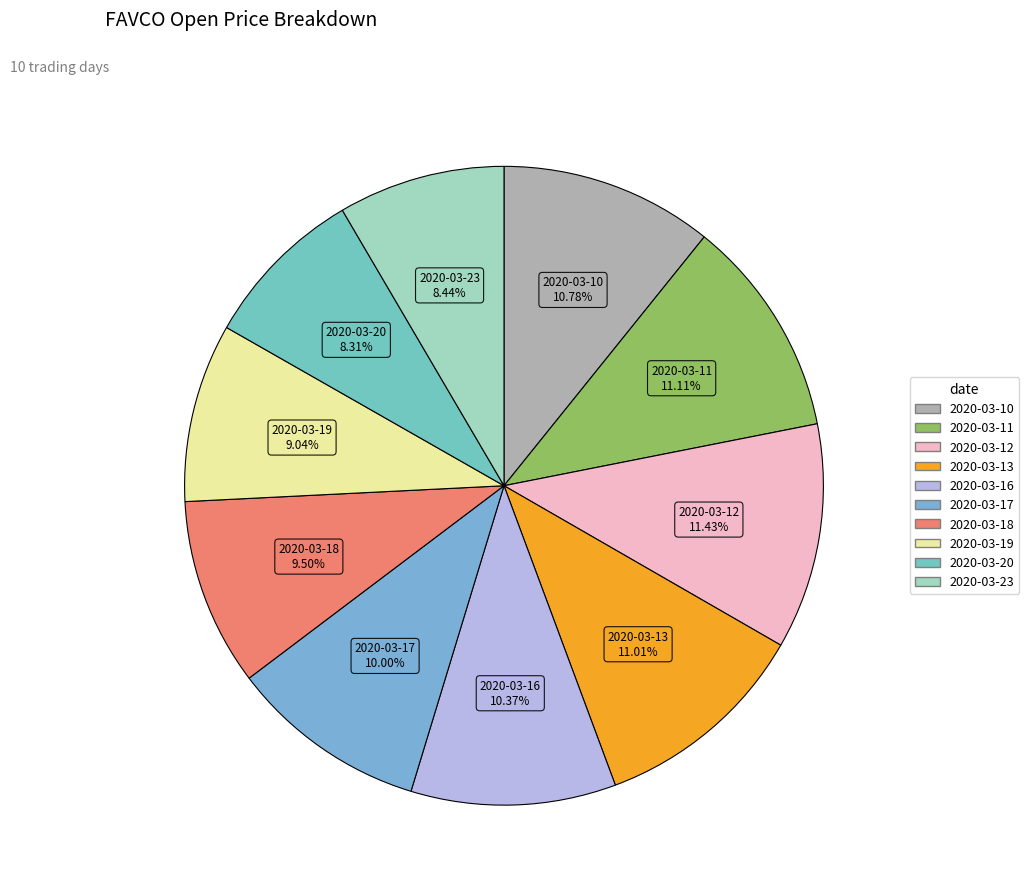

Is there any slice that represents more than half of the pie?

No